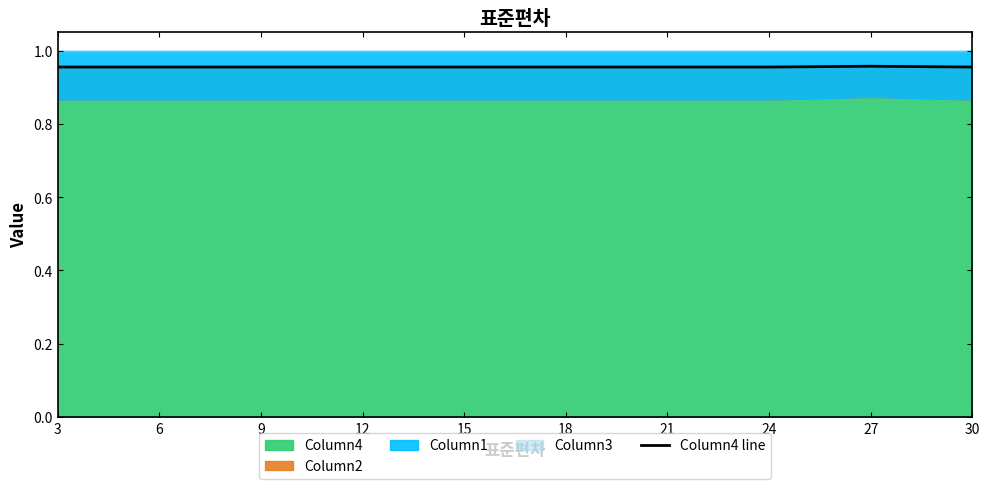

What is the maximum value shown in the chart?

1.0